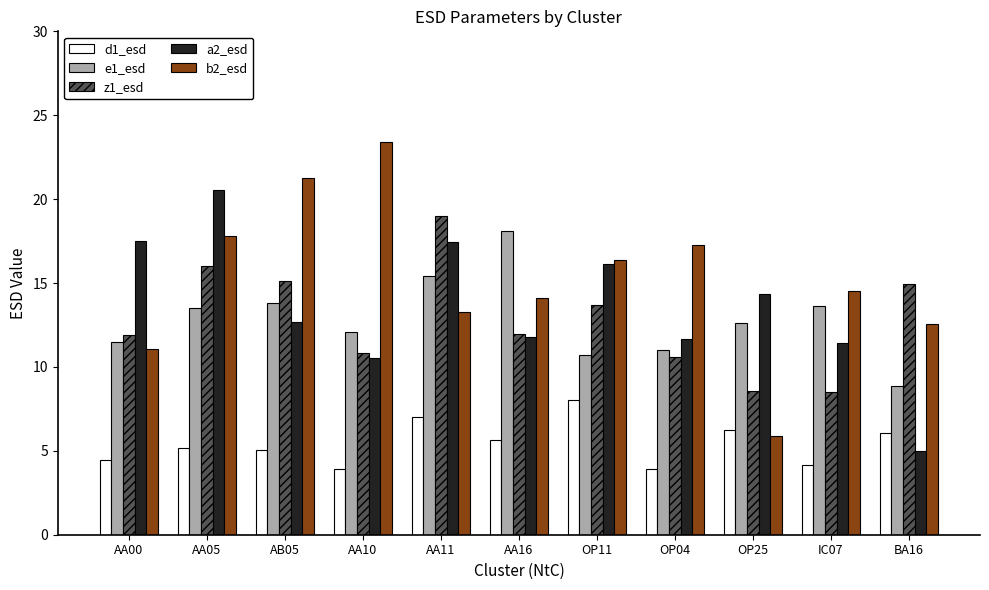

Which category has the highest value across all series?

AA10